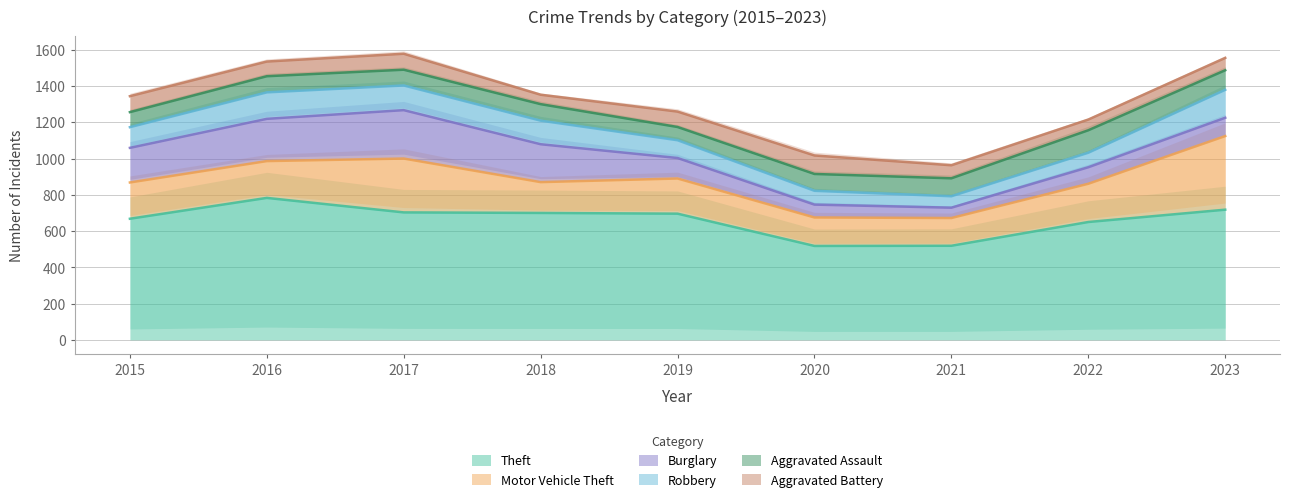

Which label corresponds to the smallest value in the chart?

2018